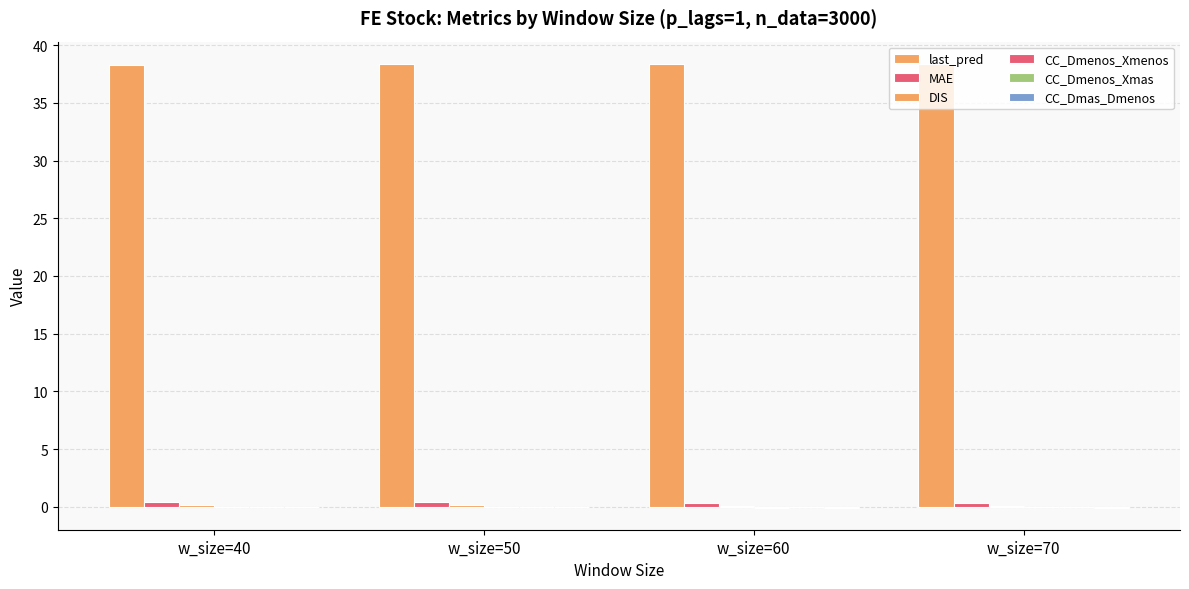

Is the value of CC_Dmenos_Xmas at w_size=60 greater than the value of CC_Dmenos_Xmenos at w_size=70?

Yes